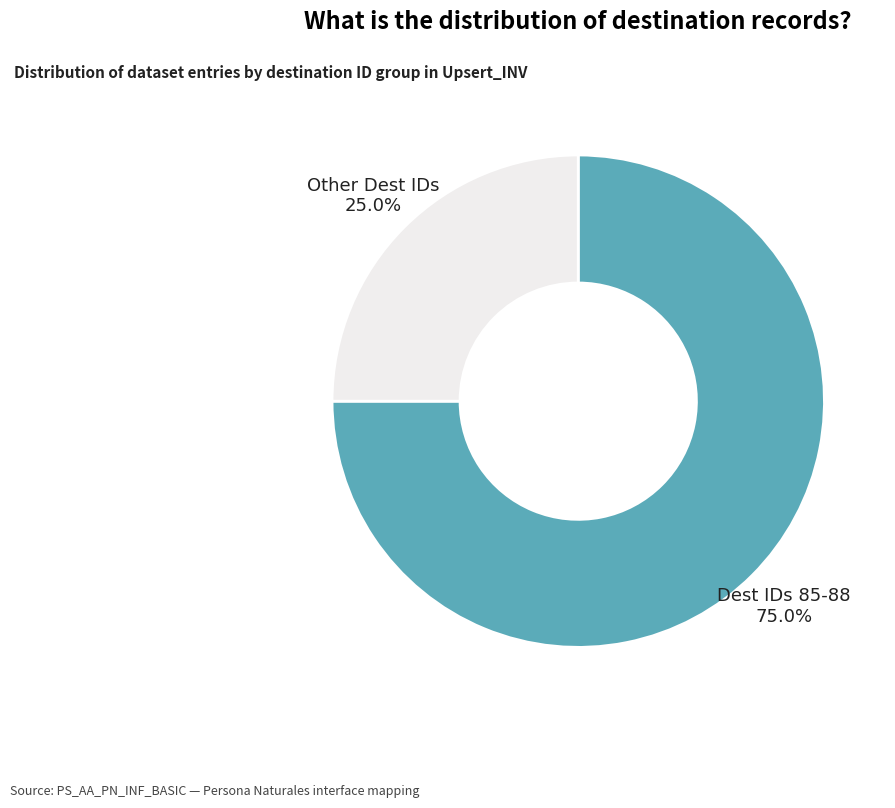

Is there a majority slice in this chart?

Yes